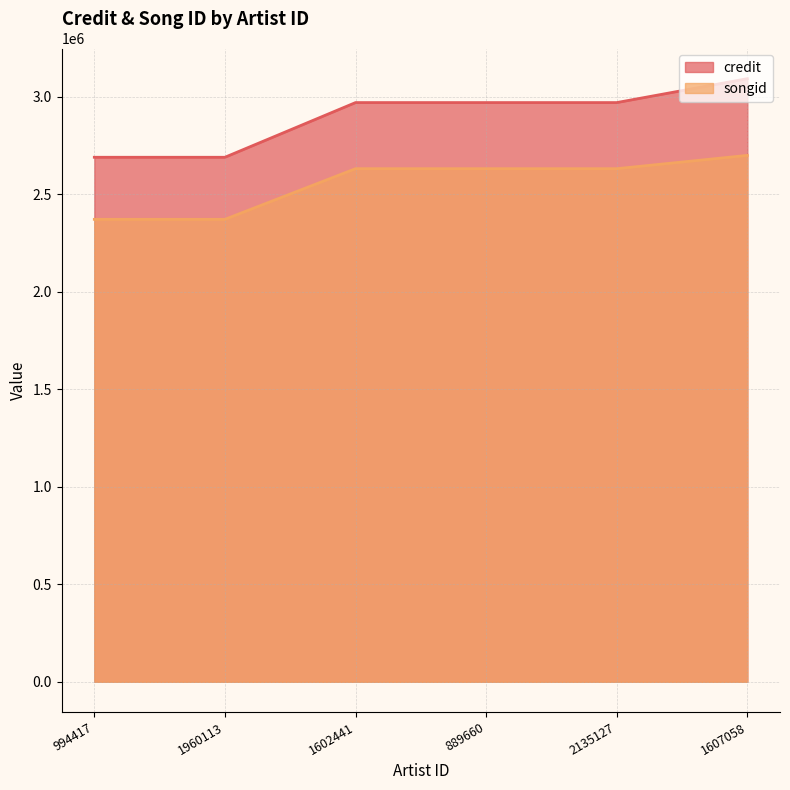

Between 889660 and 1960113, which is larger?

889660